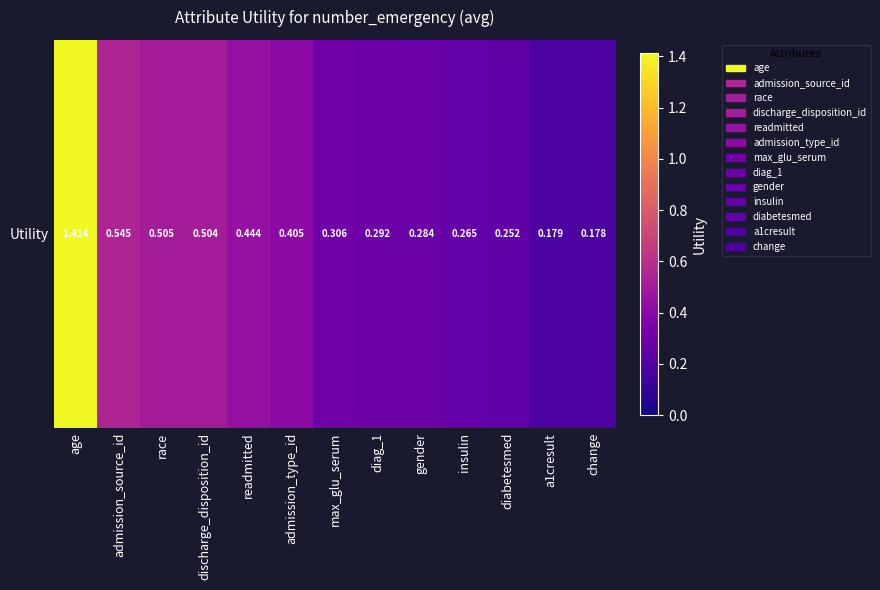

How many data points does each series have?

13